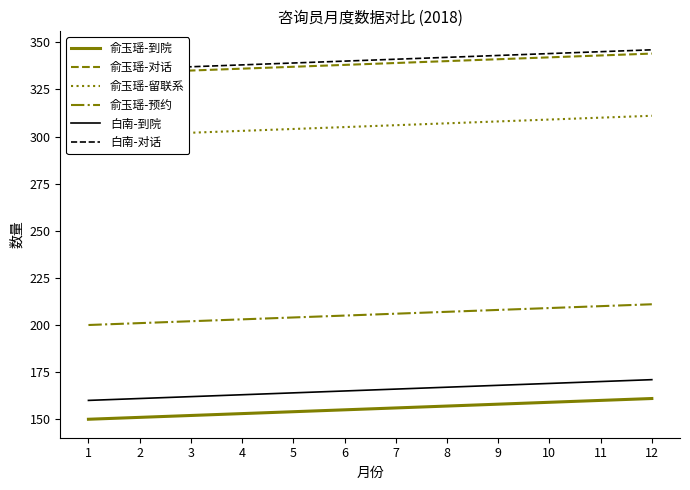

How many values in the 俞玉瑶-对话 series exceed 339?

5